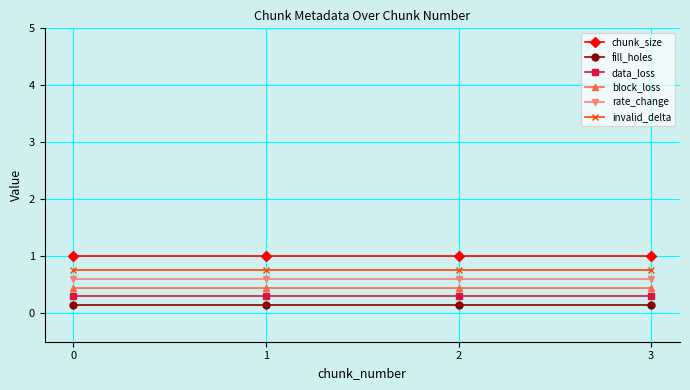

How many series are shown in this chart?

6